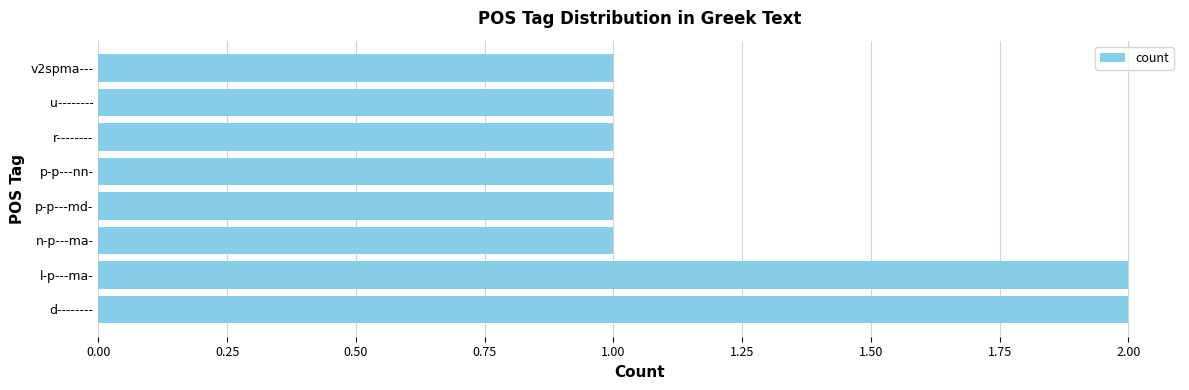

What is the sum of all values?

10